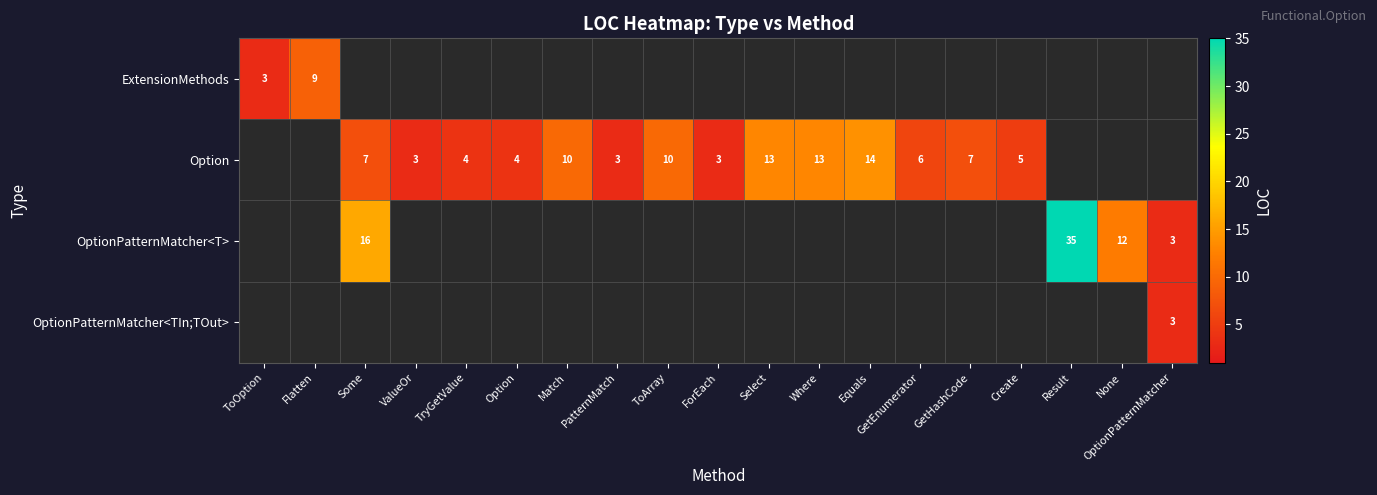

What is the maximum value shown in the chart?

35.0